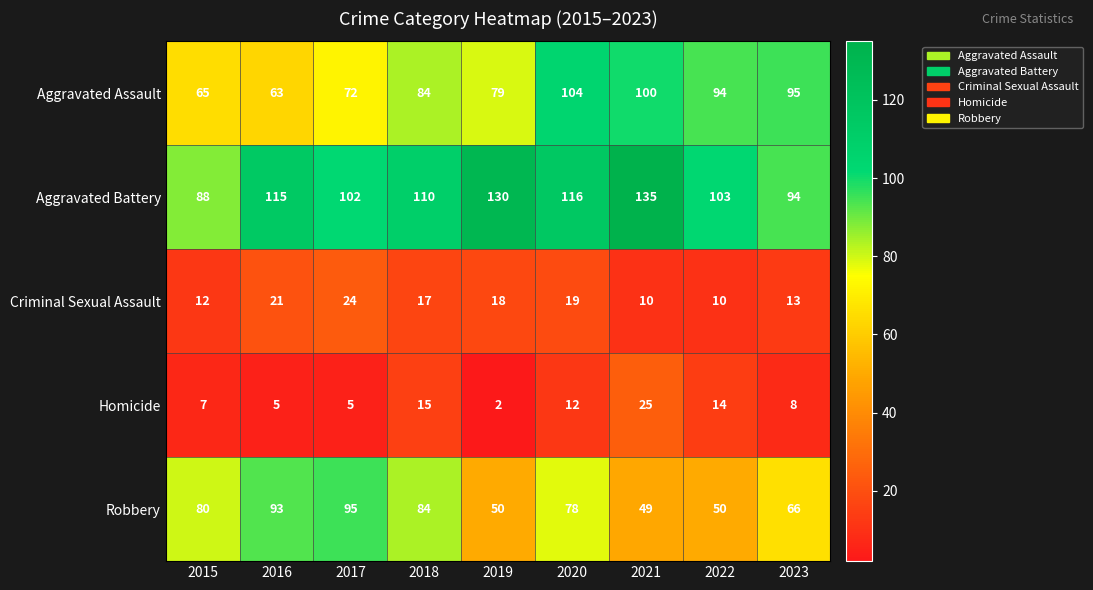

The value of Criminal Sexual Assault at 2023 is 9. True or false?

False